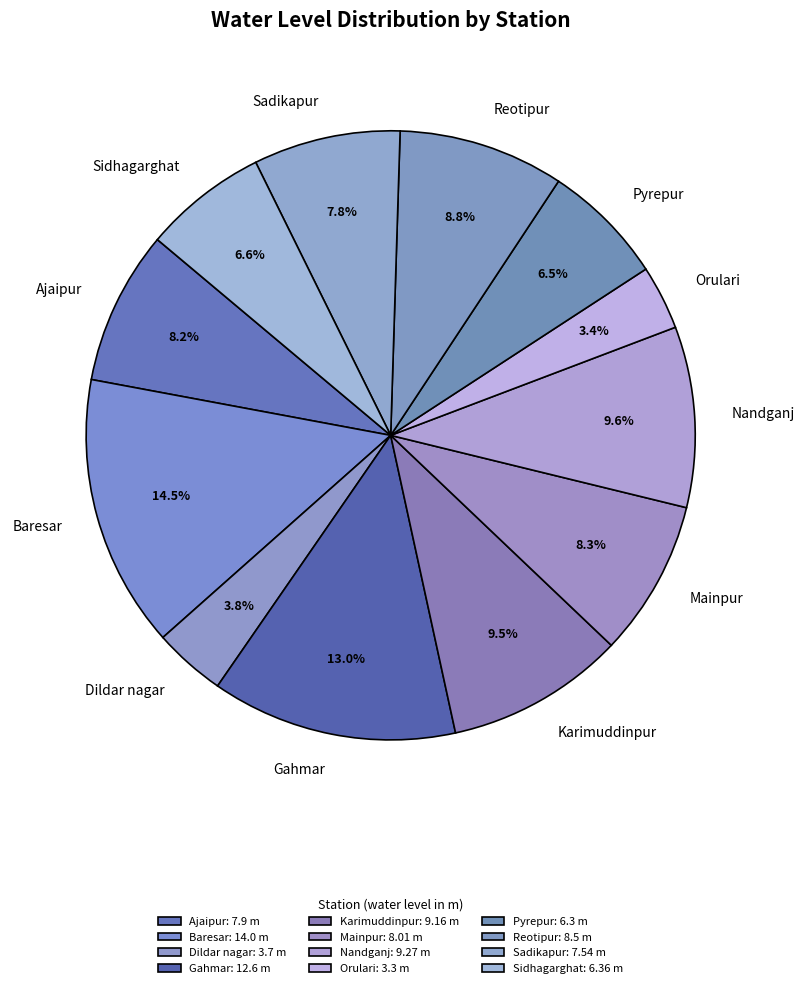

The Orulari slice represents 11% of the pie. True or false?

False